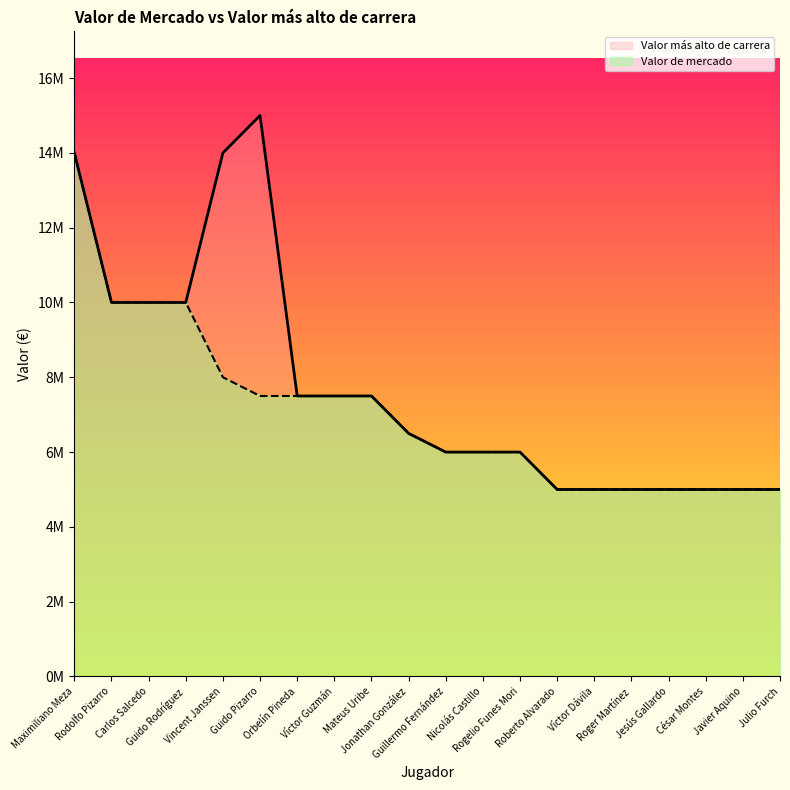

True or false: Valor más alto de carrera and Valor de mercado intersect in this chart.

False